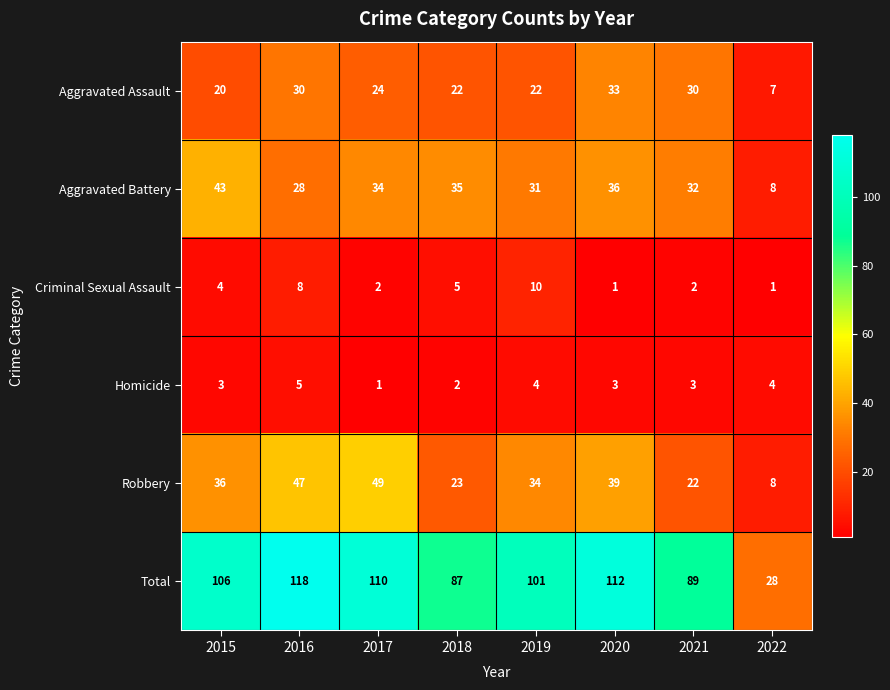

What is the difference between the Total values at 2015 and 2018?

19